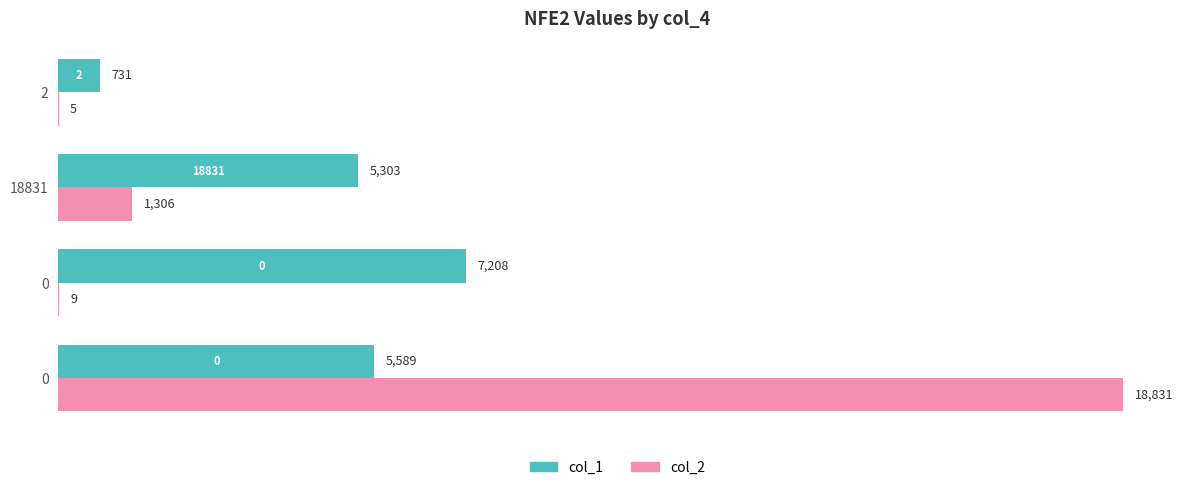

Rank the series by their average value, from lowest to highest.

col_1, col_2